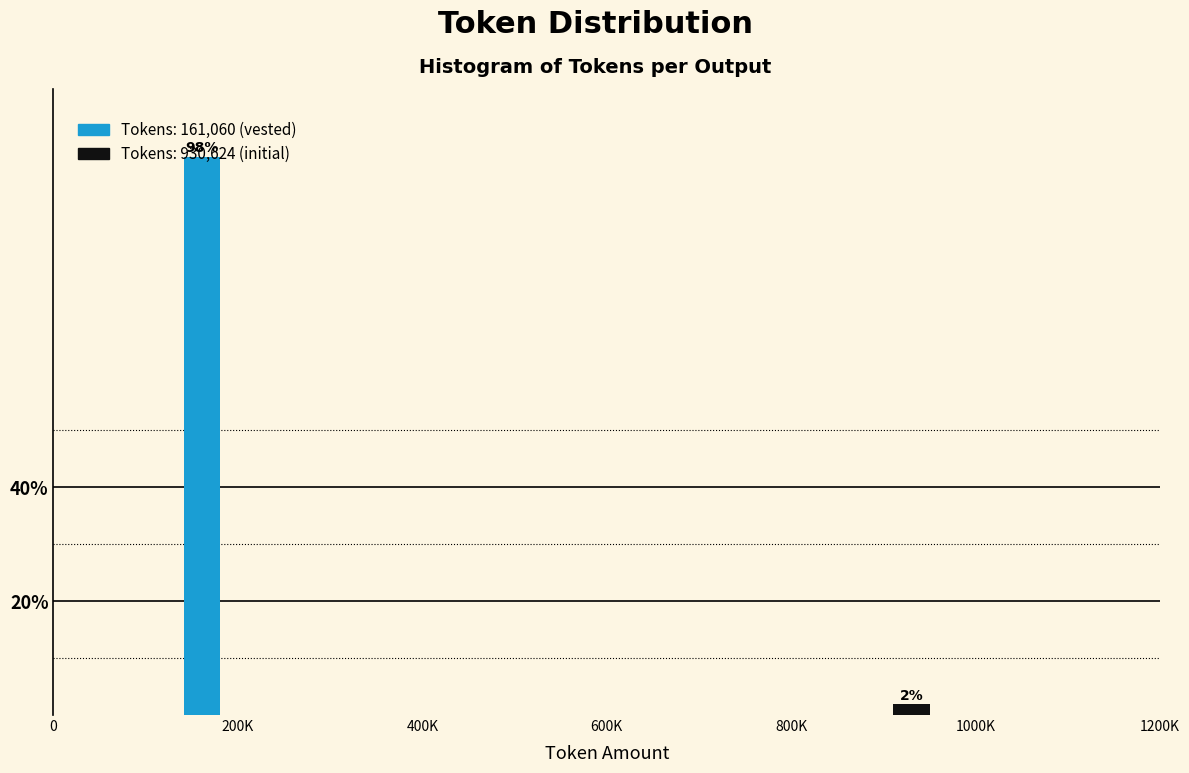

Which has a higher value, 1000K or 200K?

200K